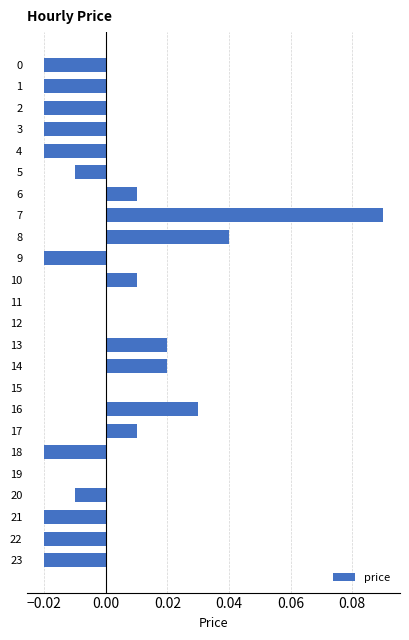

Between 5 and 18, which is larger?

5